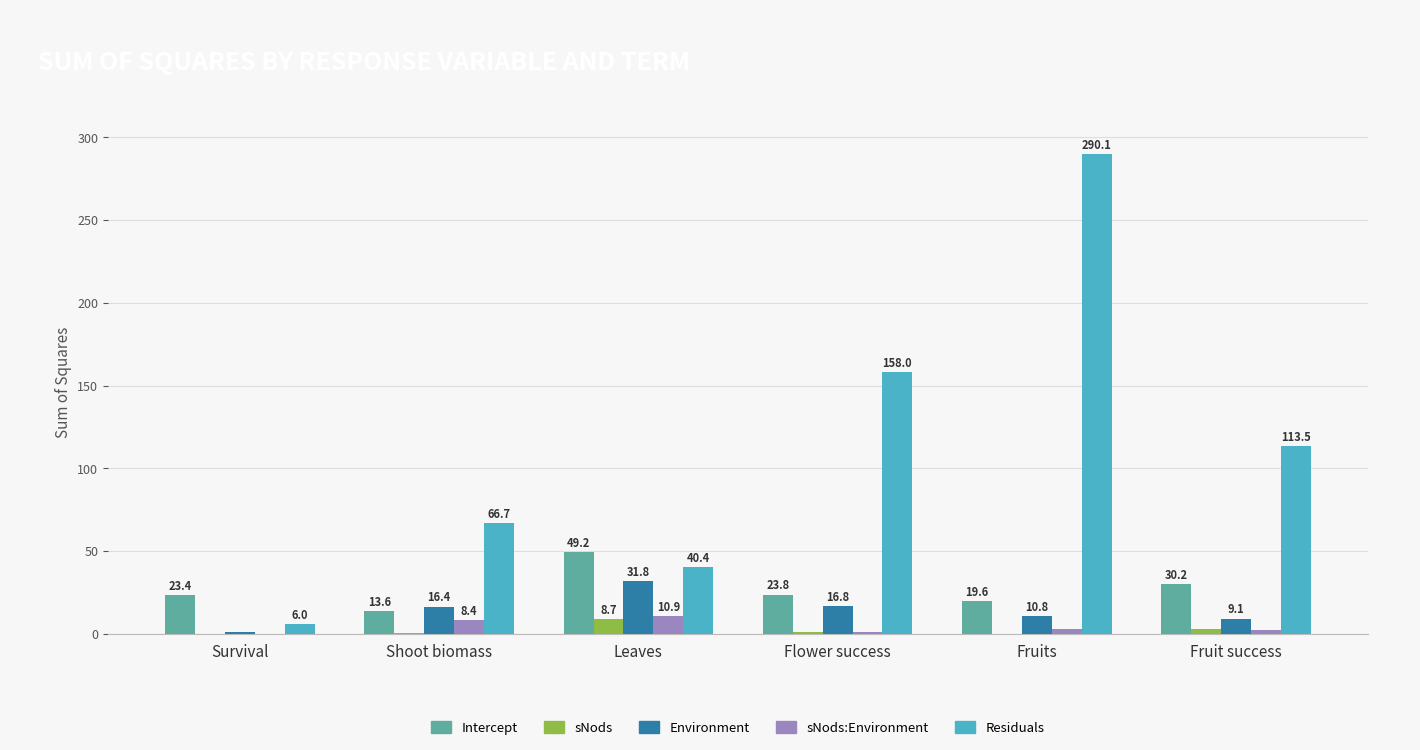

The Environment series shows 16.4 at Shoot biomass. True or false?

True